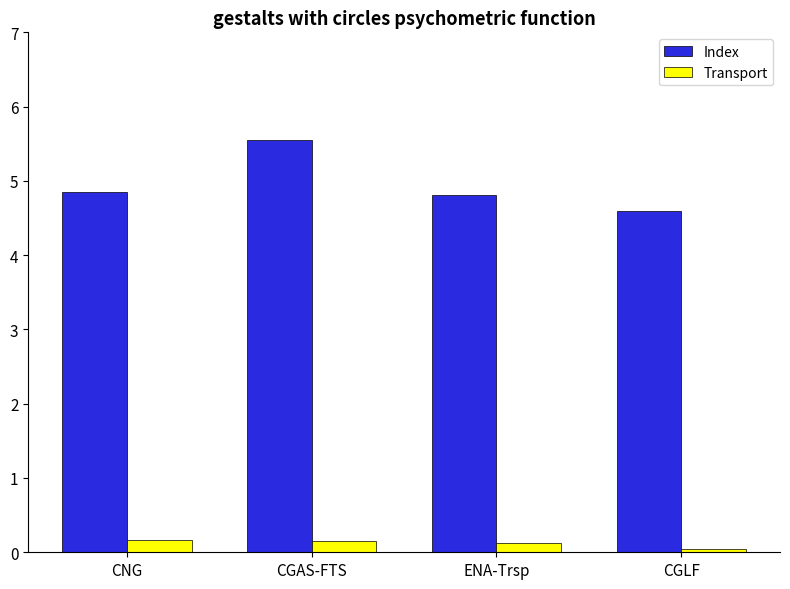

List the series in order of their peak value, lowest first.

Transport, Index